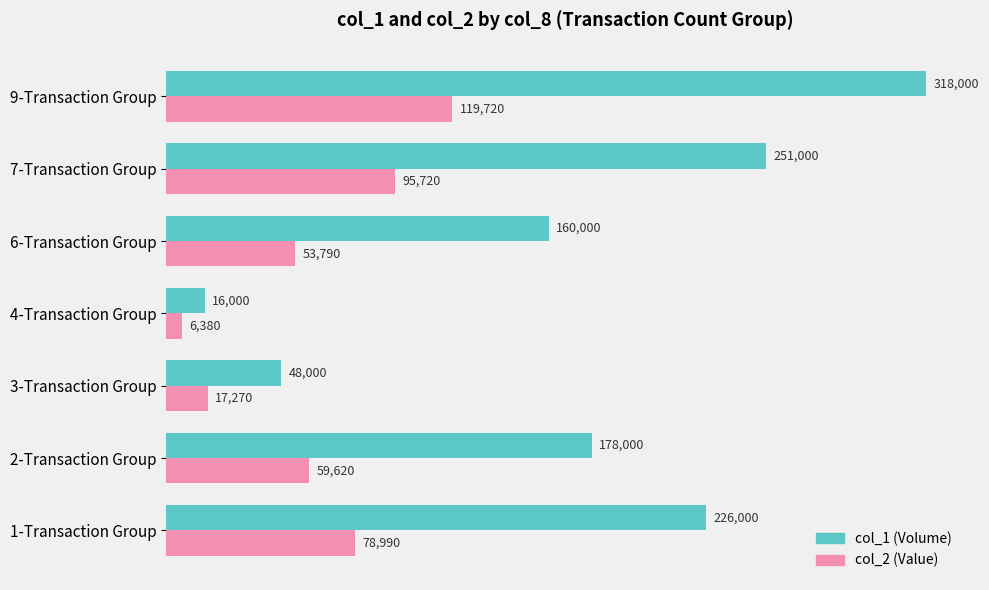

Which series changed the most between 1-Transaction Group and 9-Transaction Group?

col_1 (Volume)